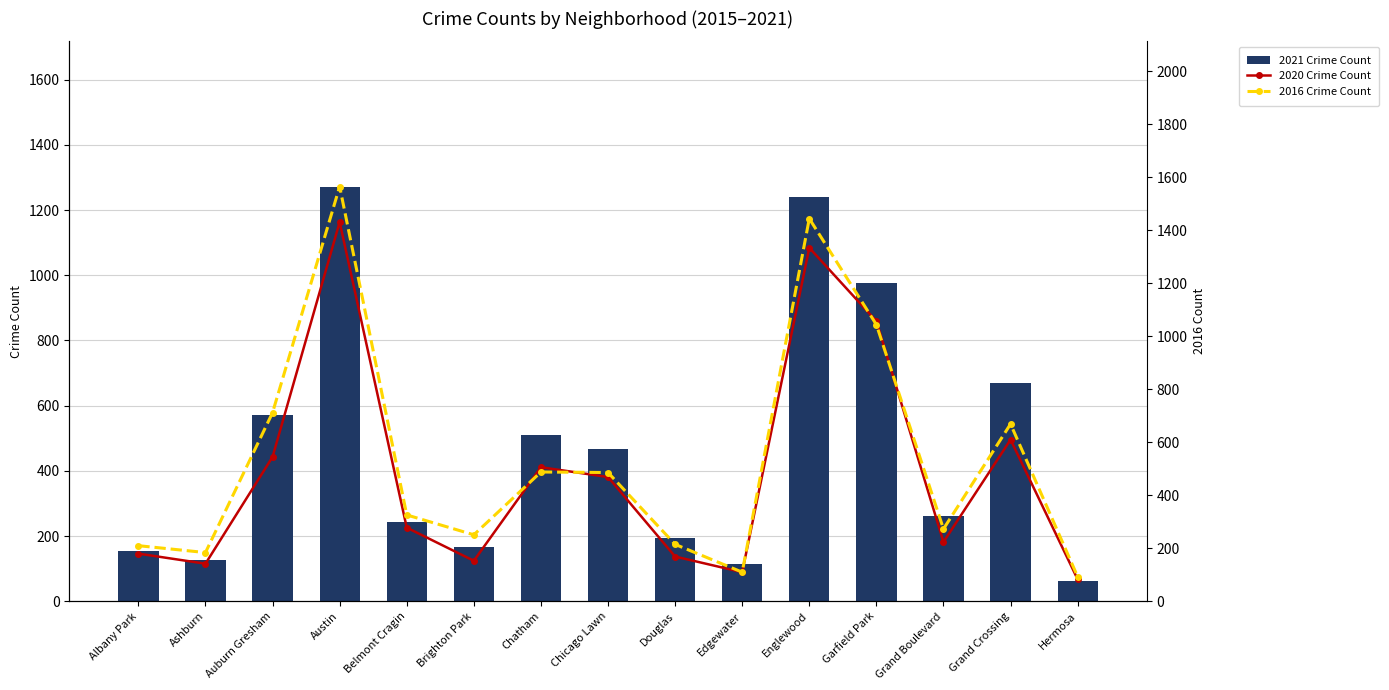

The 2020 Crime Count series shows 936 at Grand Crossing. True or false?

False